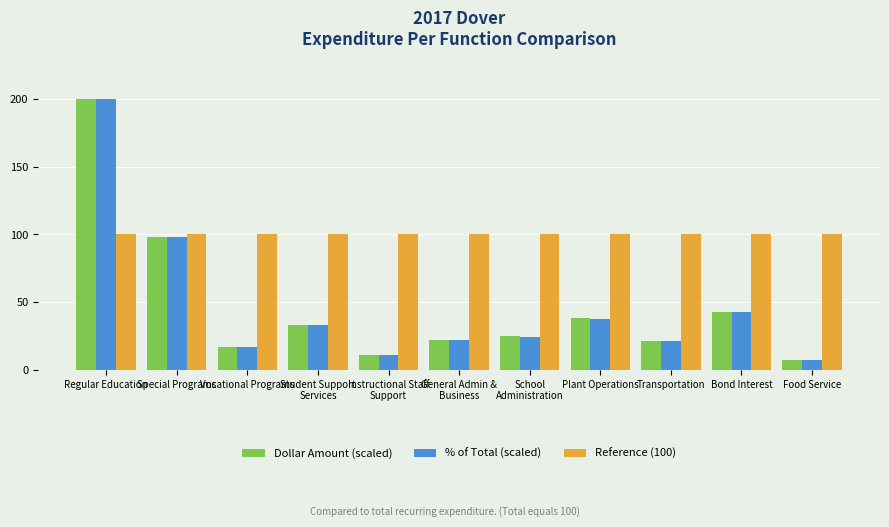

What is the maximum value shown in the chart?

200.0